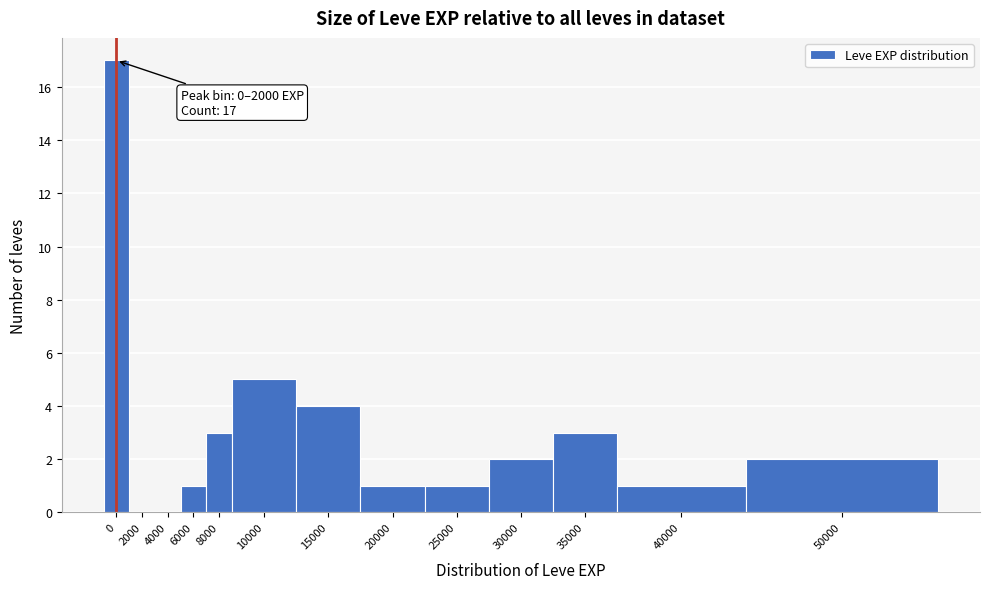

Reading left to right, extract all data points from this chart.

0=17	2000=0	4000=0	6000=1	8000=3	10000=5	15000=4	20000=1	25000=1	30000=2	35000=3	40000=1	50000=2